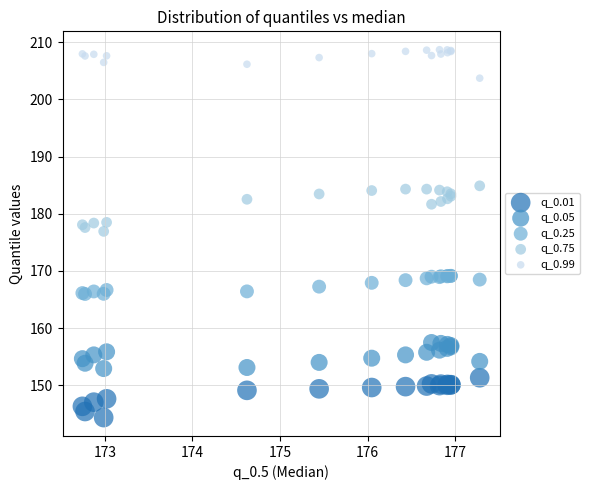

What are all the series names shown in the legend?

q_0.01, q_0.05, q_0.25, q_0.75, q_0.99